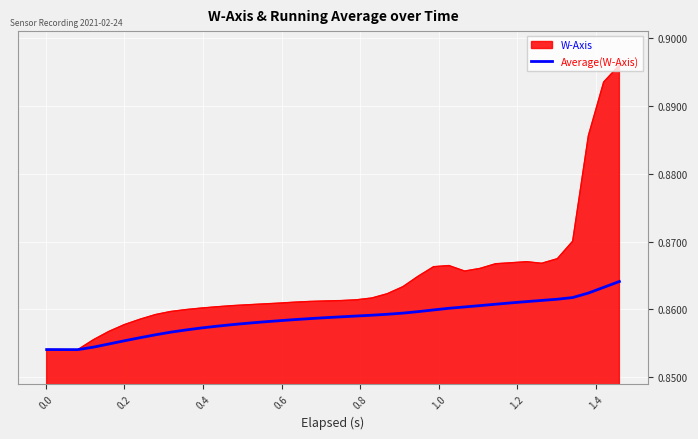

Which series has the largest range (max minus min)?

W-Axis